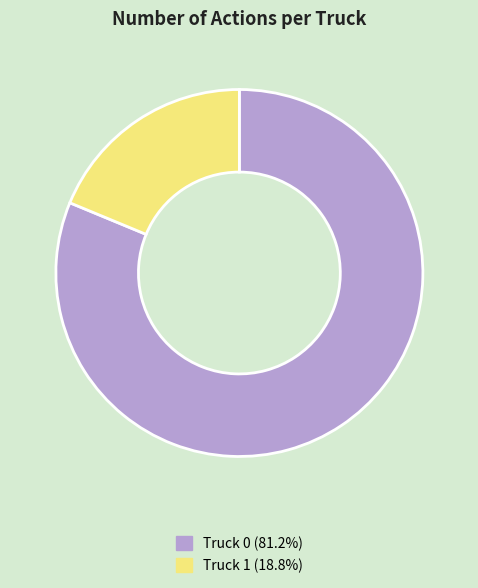

Combined, do Truck 0 (81.2%) and Truck 1 (18.8%) account for over 50%?

Yes